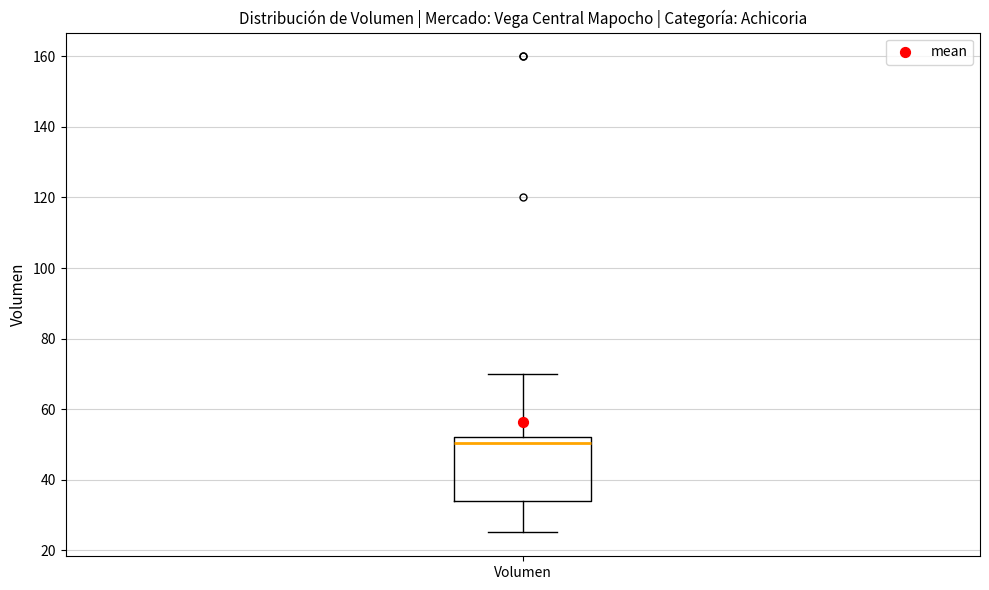

Read this box plot against the y-axis: the position of the median line, the range covered by the box, and the ends of both whiskers. The values are not printed on the chart, so give them approximately, as read against the axis.

median 50, box 34 to 52, whiskers 26 to 70